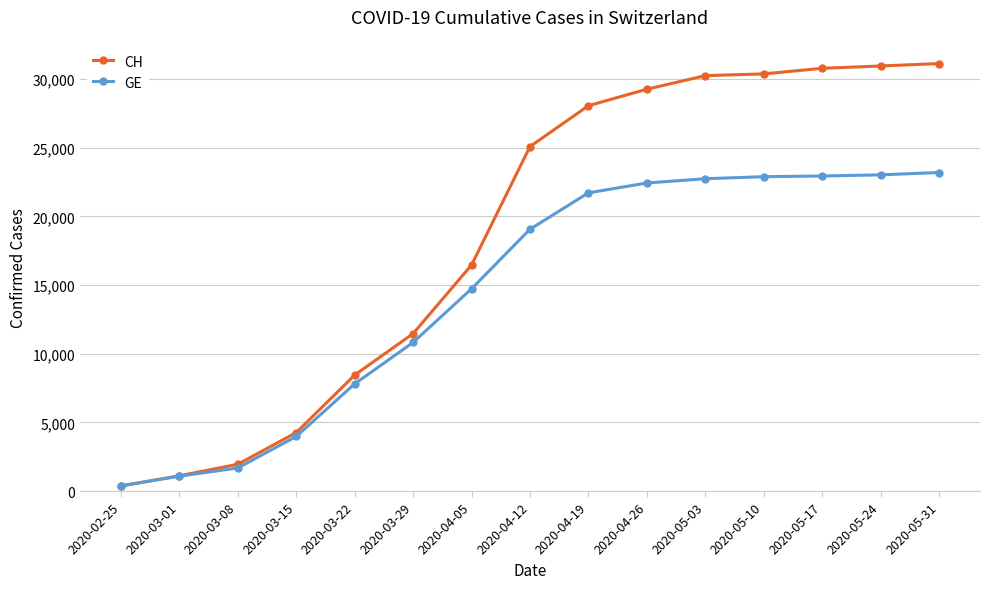

How many lines are shown in the chart?

2